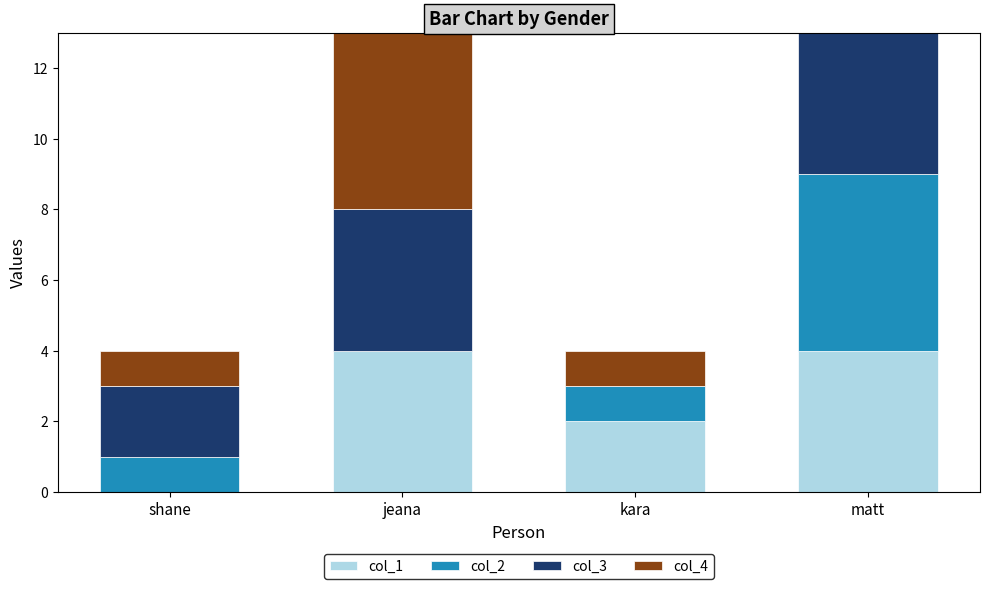

How many distinct data groups are displayed?

4